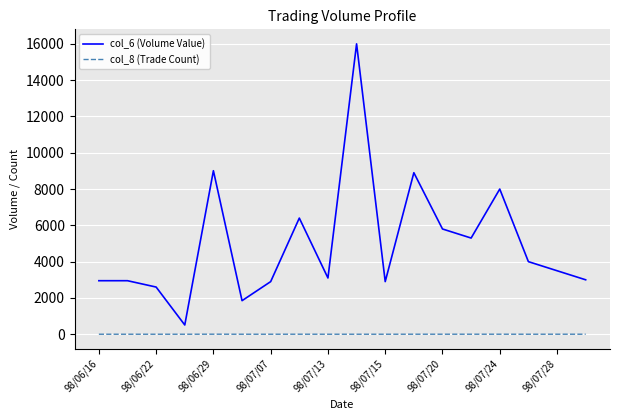

Count the number of data series in this chart.

2